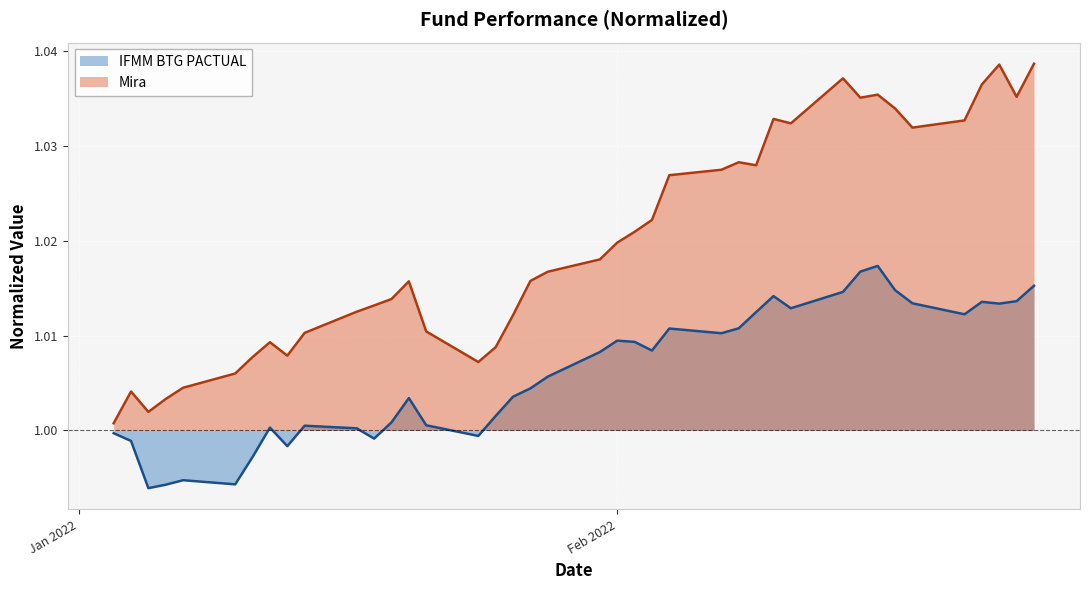

At which label does IFMM BTG PACTUAL reach its peak?

2022-02-16